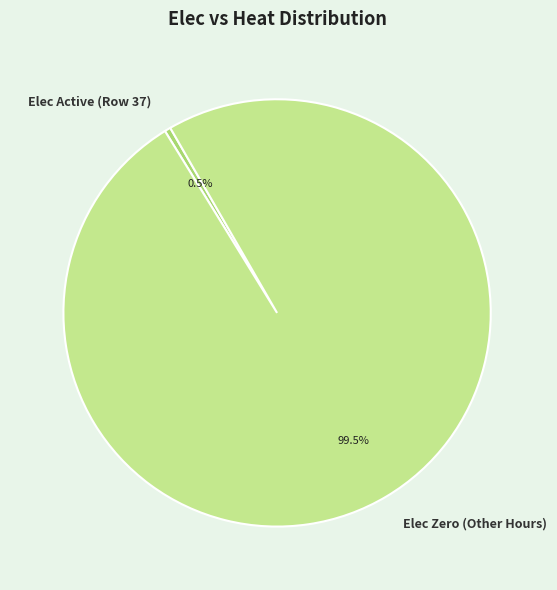

What percentage do Elec Zero (Other Hours) and Elec Active (Row 37) together represent?

100.0%